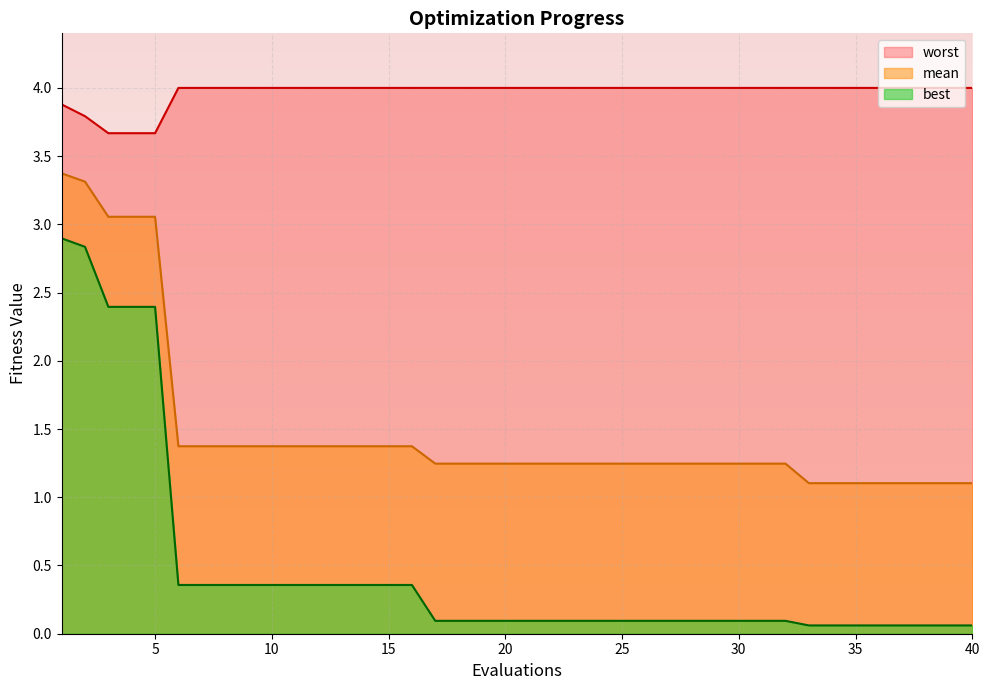

Which series has the largest total across all categories?

worst